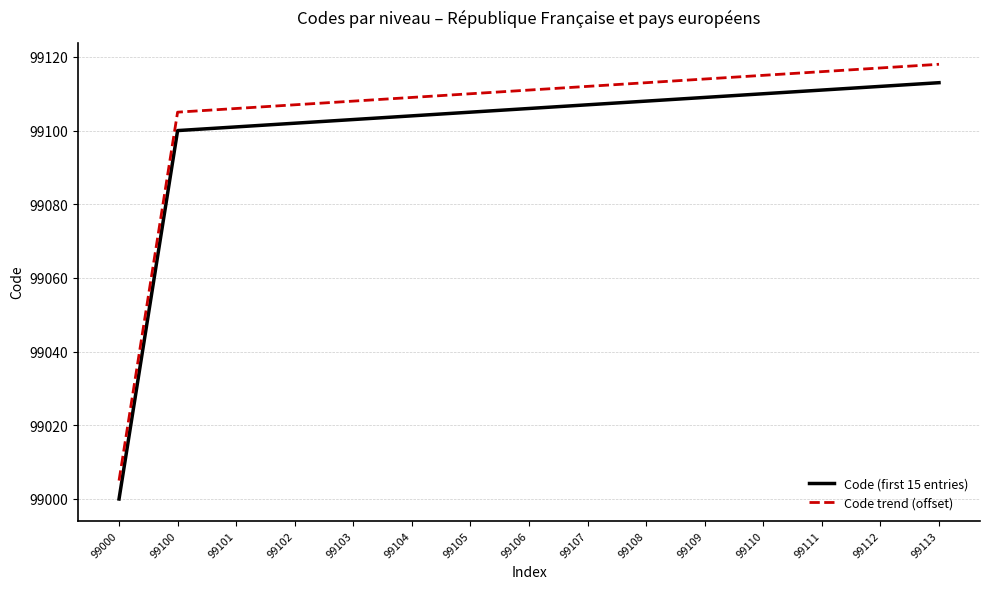

True or false: Code trend (offset) and Code (first 15 entries) cross at least once.

False